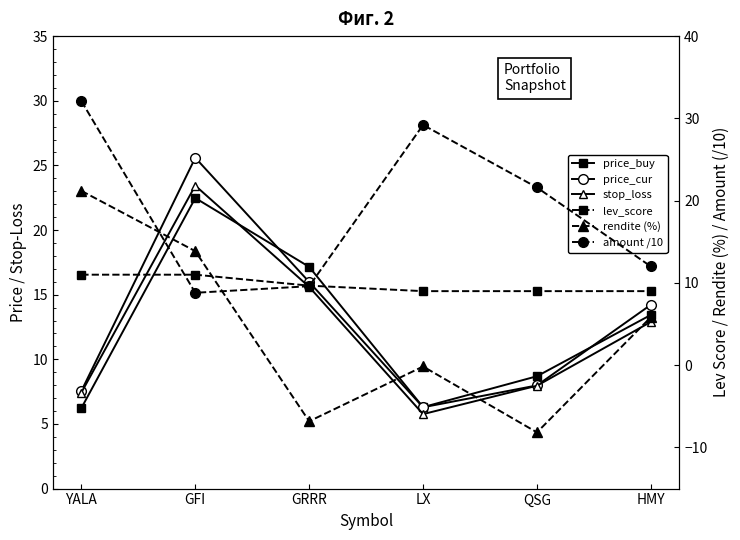

Where is price_cur nearest to the value 15?

HMY